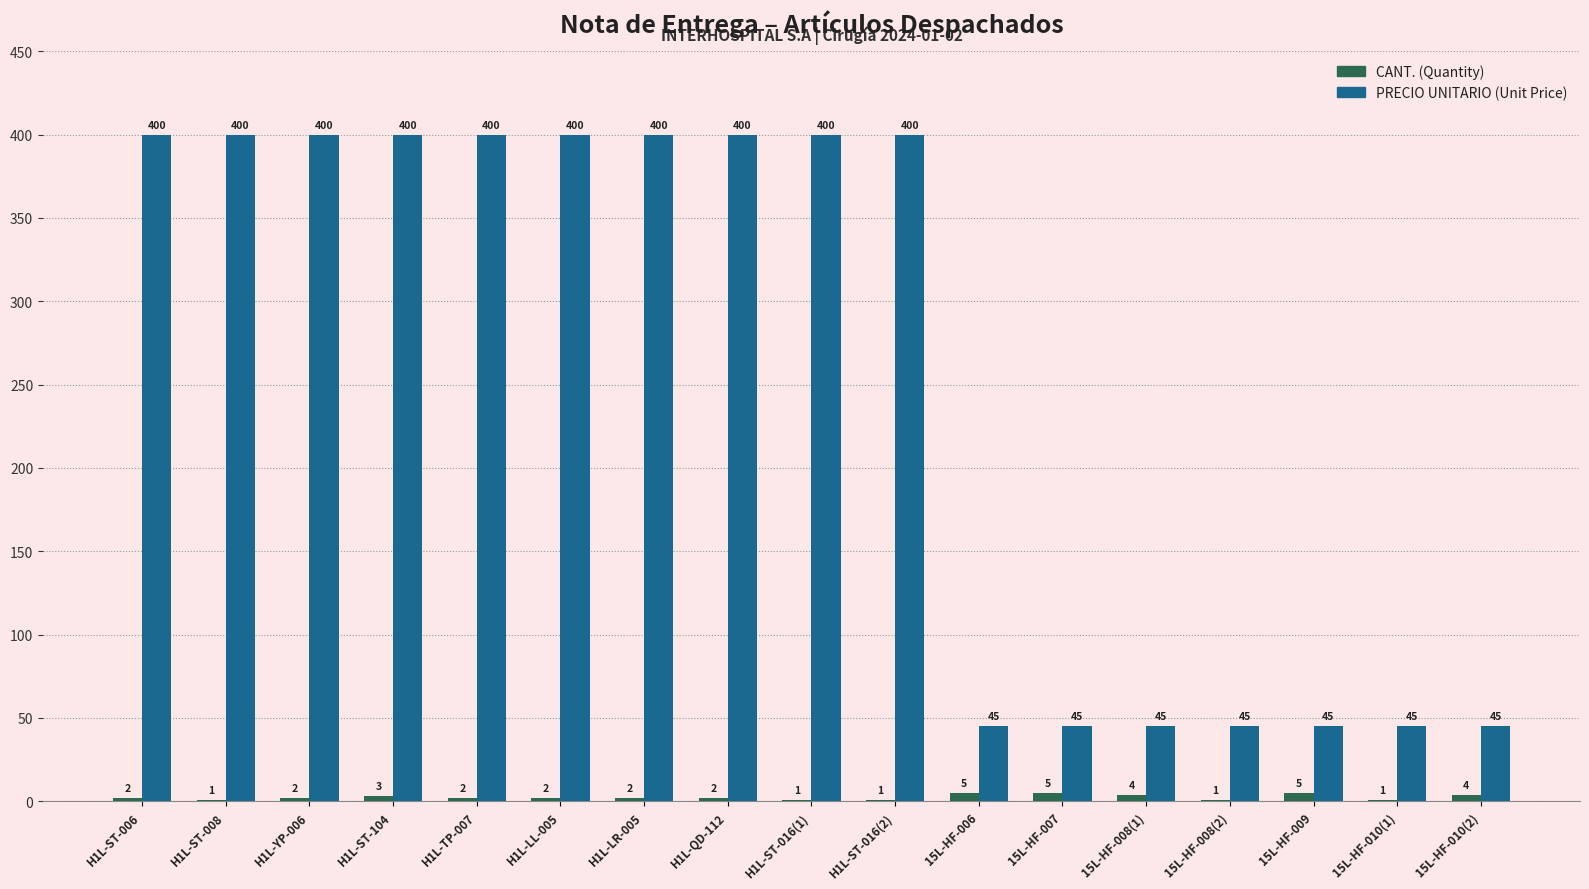

Which series has the largest range (max minus min)?

PRECIO UNITARIO (Unit Price)